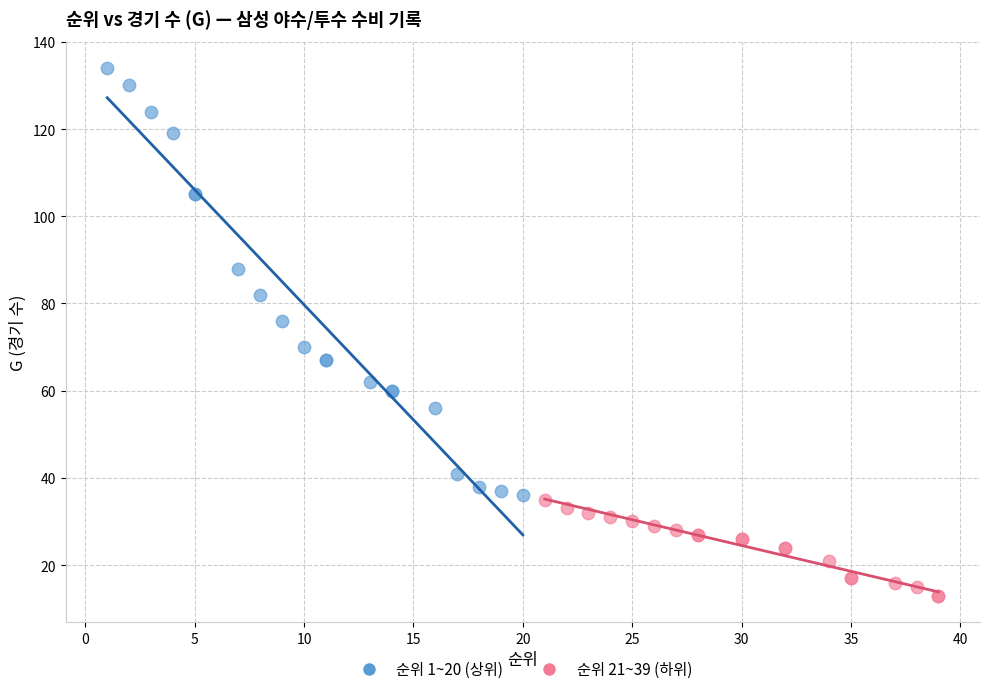

Which series contains the highest Y value?

순위 1~20 (상위)